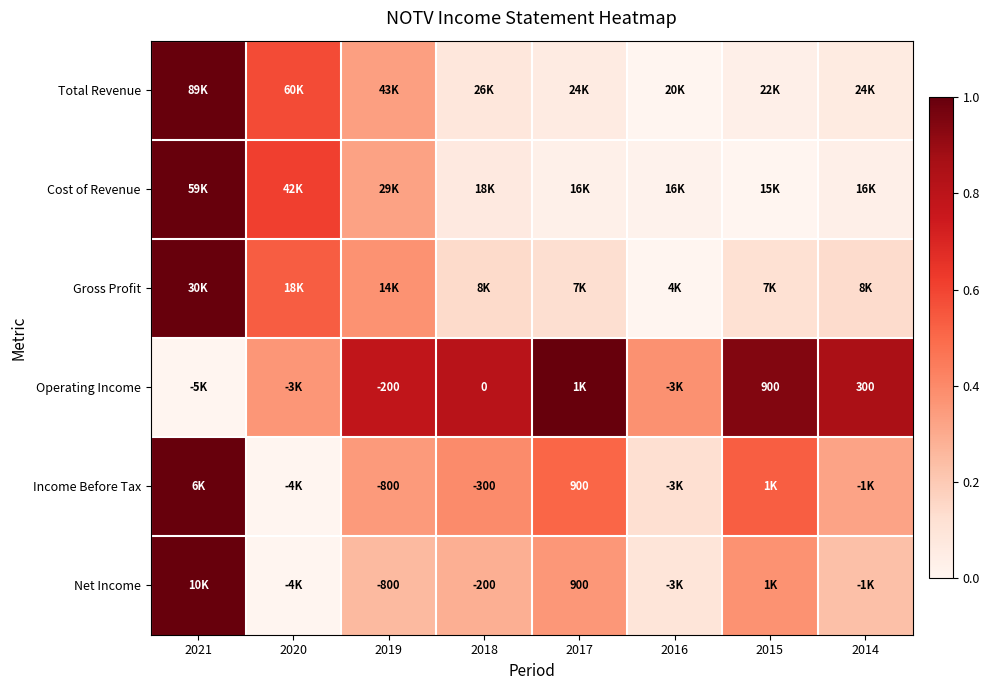

Count the Gross Profit values in the range 0 to 1.

8